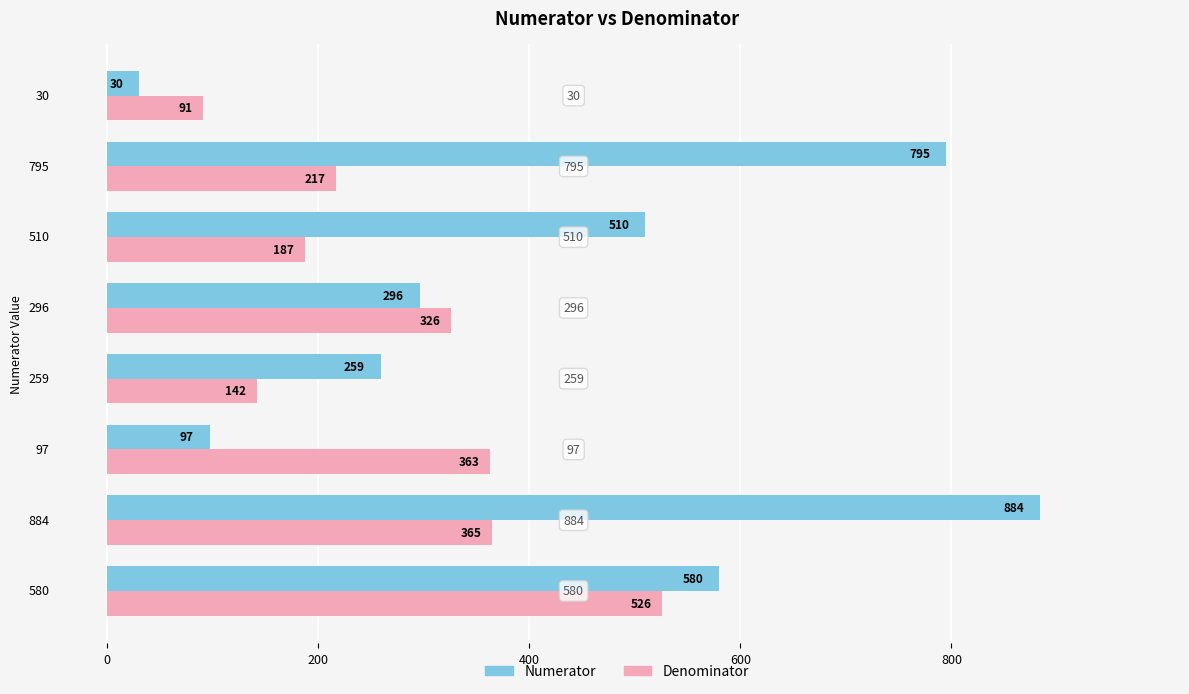

At which label is Denominator closest to 308?

296